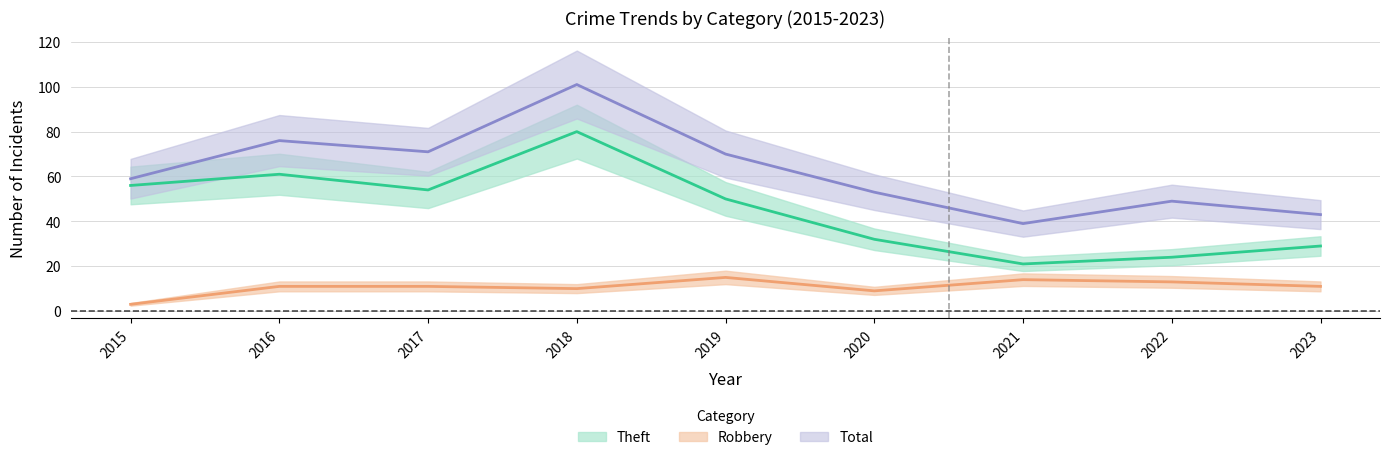

List the series in order of their peak value, highest first.

Total, Theft, Robbery